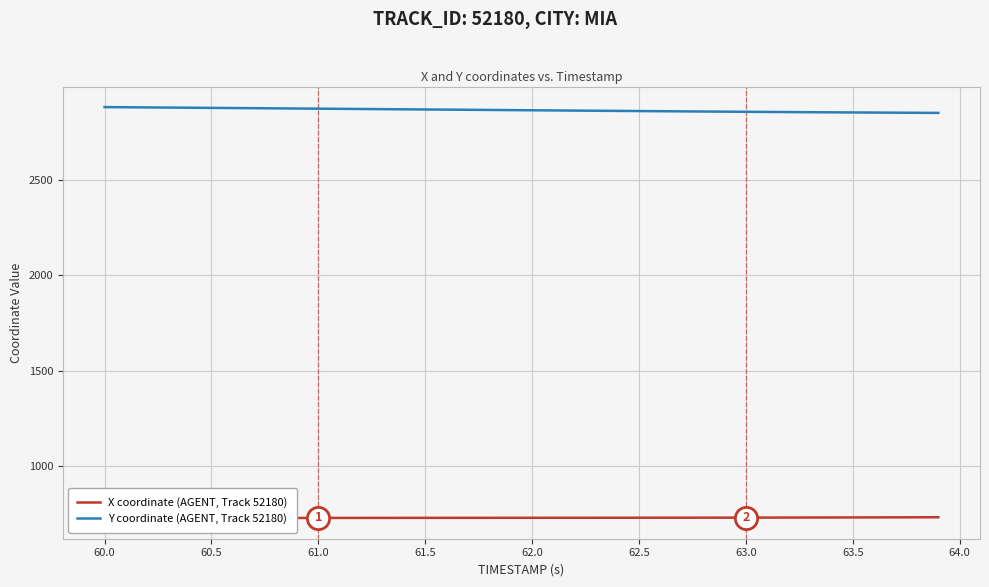

What is the highest value of the Y coordinate (AGENT, Track 52180) series?

2883.9